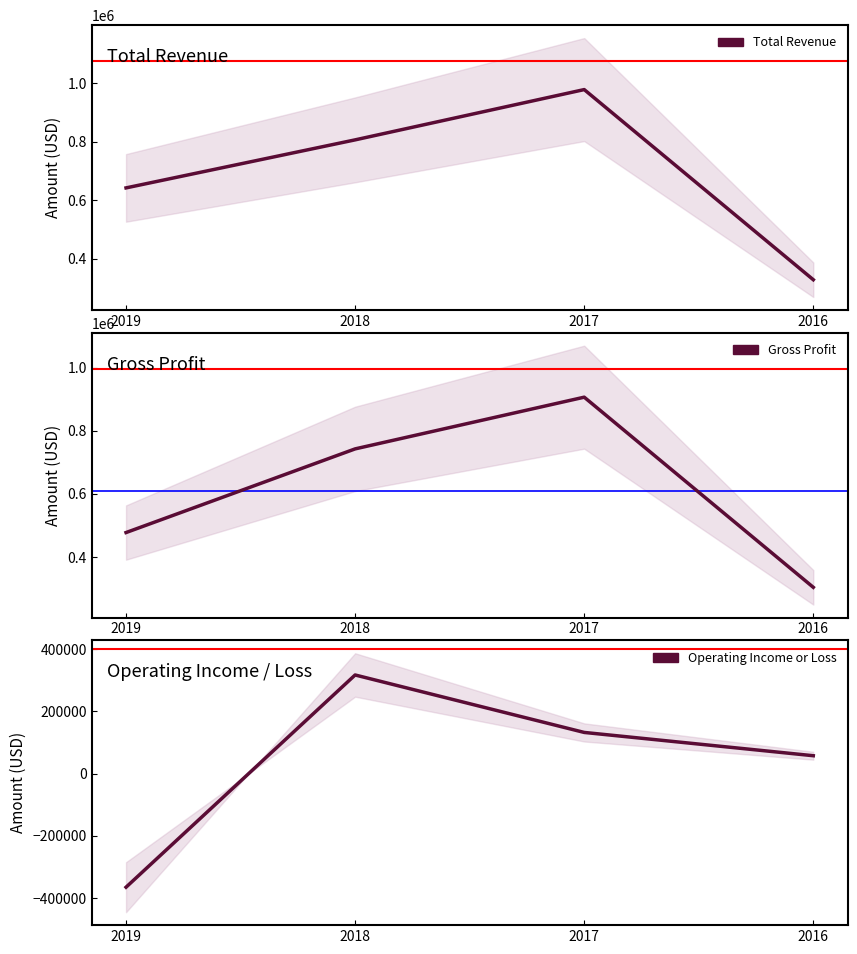

Rank the series by their maximum value, from lowest to highest.

Operating Income or Loss, Gross Profit, Total Revenue